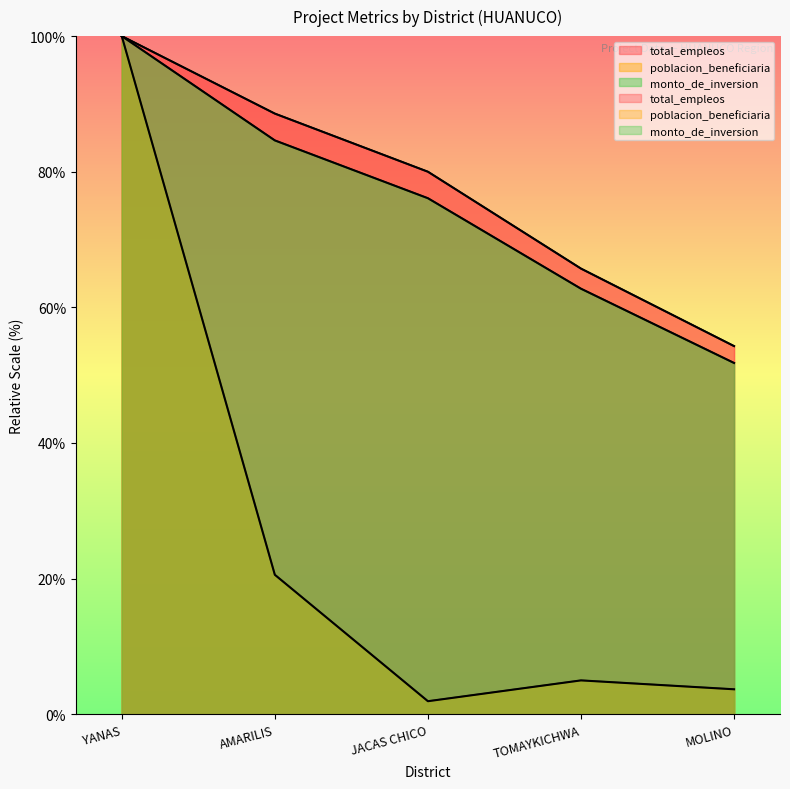

What is the difference between the second highest and second lowest values in the monto_de_inversion series?

21.9